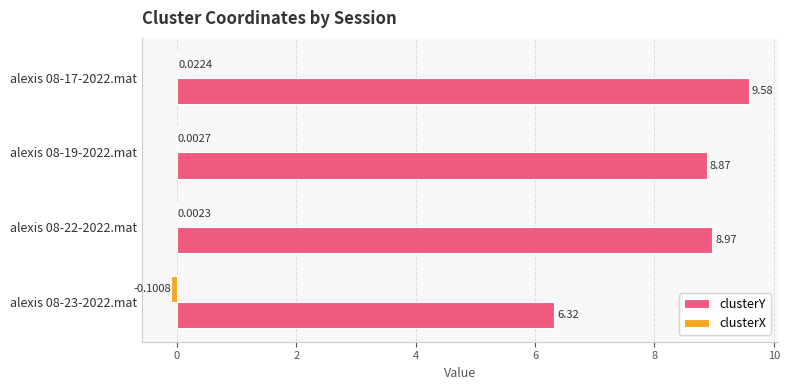

At which category is the sum across all series the highest?

alexis 08-17-2022.mat